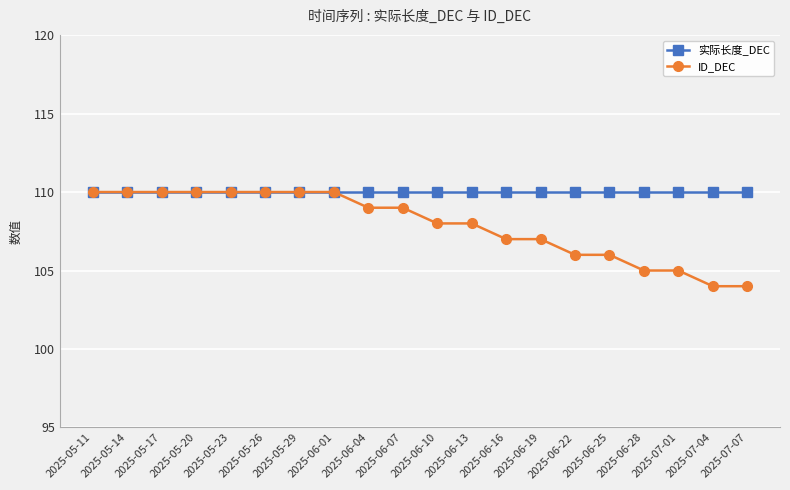

At which label does ID_DEC first exceed 109?

2025-05-11